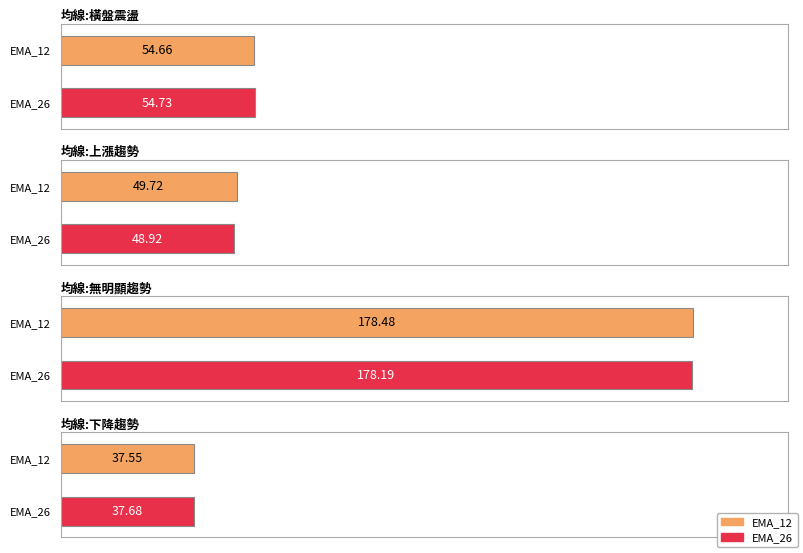

The EMA_26 series shows 21.9 at 均線:上漲趨勢. True or false?

False